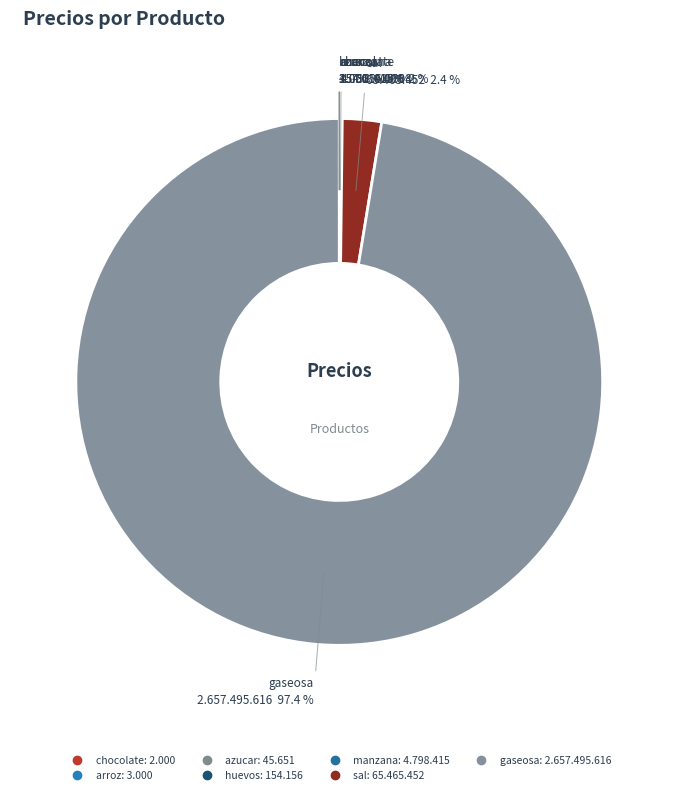

Which has a higher value, chocolate or huevos?

huevos